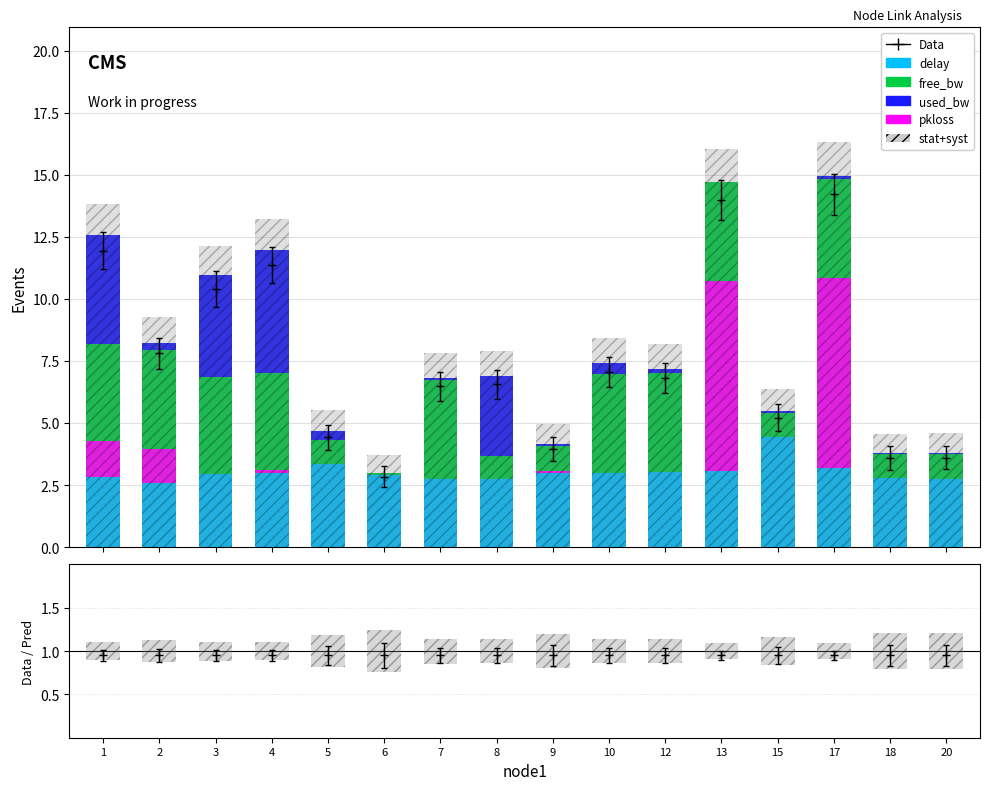

What is the difference between the maximum and minimum values in the pkloss series?

7.6